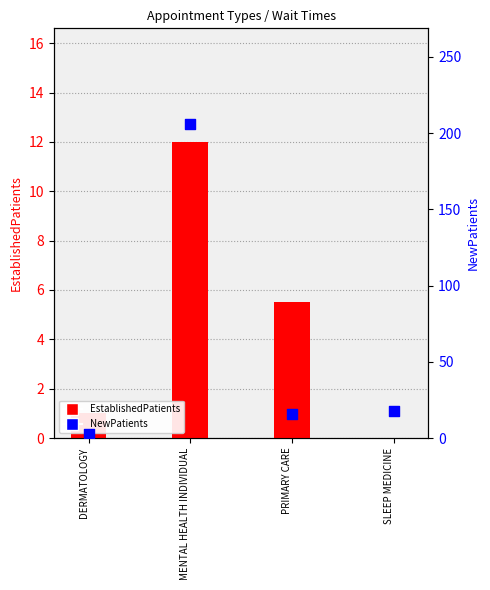

Is the value of EstablishedPatients at PRIMARY CARE greater than the value of NewPatients at SLEEP MEDICINE?

No